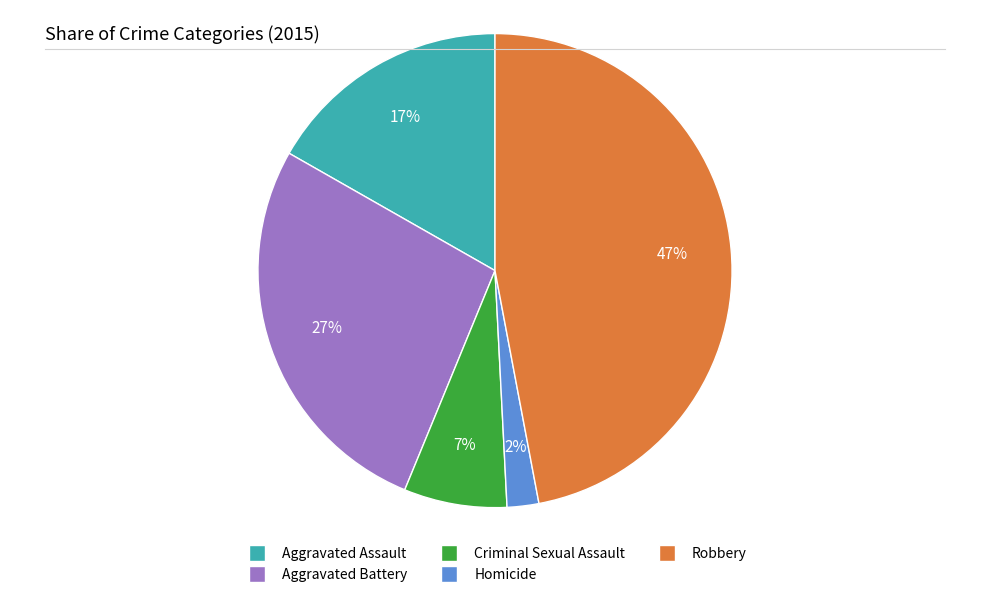

Count the number of slices in the pie.

5